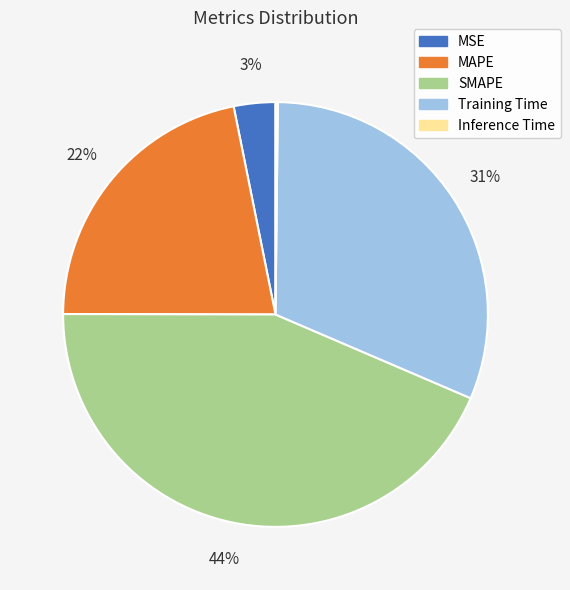

Is there any slice that represents more than half of the pie?

No